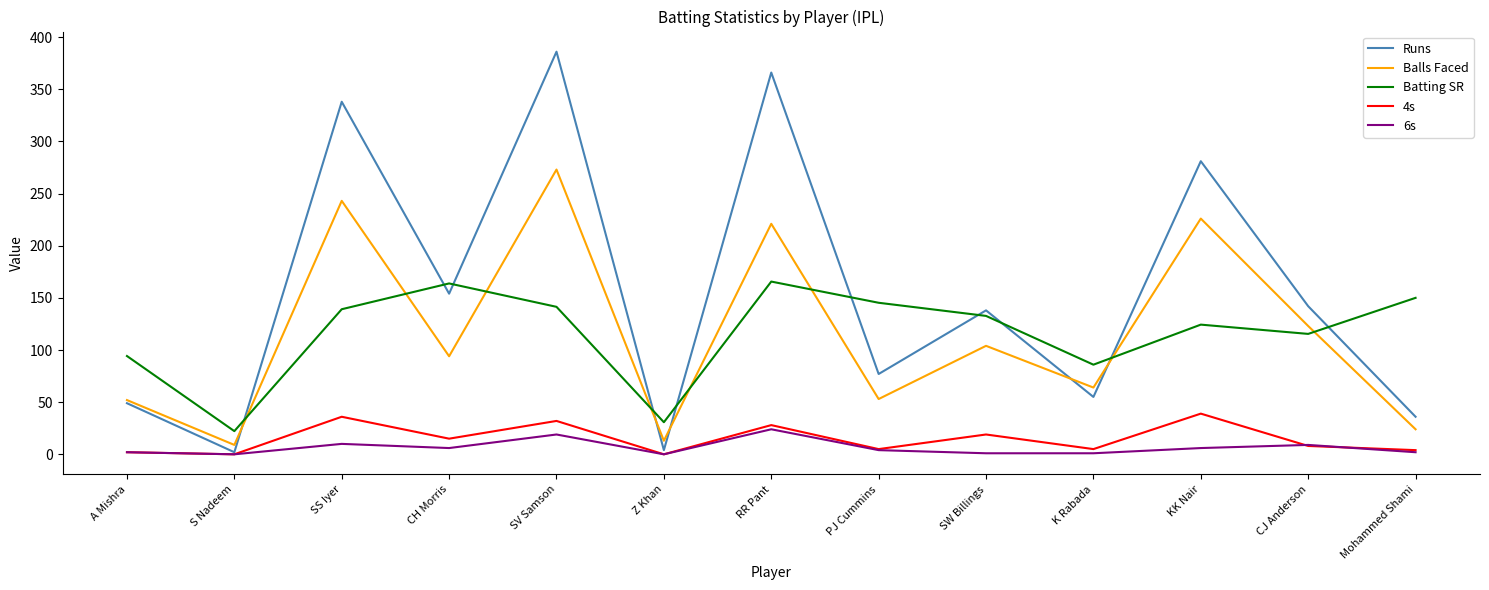

The Balls Faced series shows 34.6 at PJ Cummins. True or false?

False